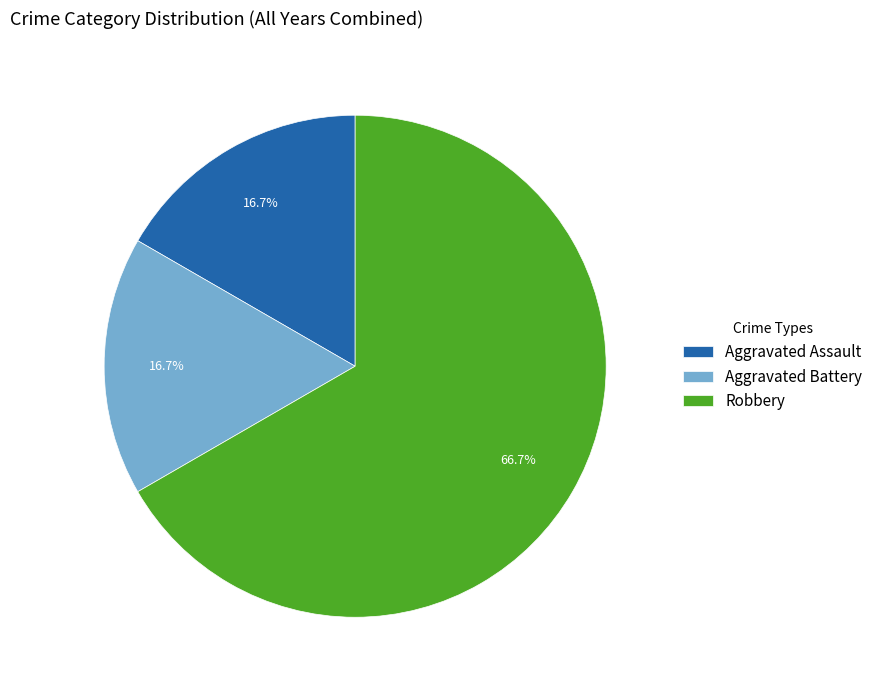

Which slice is the largest?

Robbery